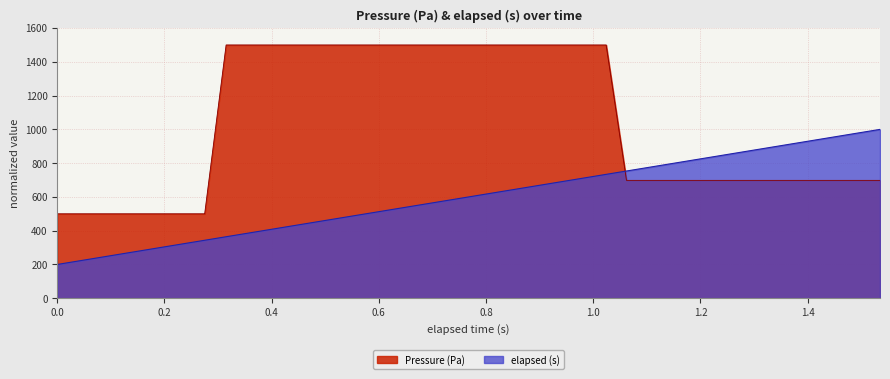

What is the sum of all elapsed (s) values?

23997.4